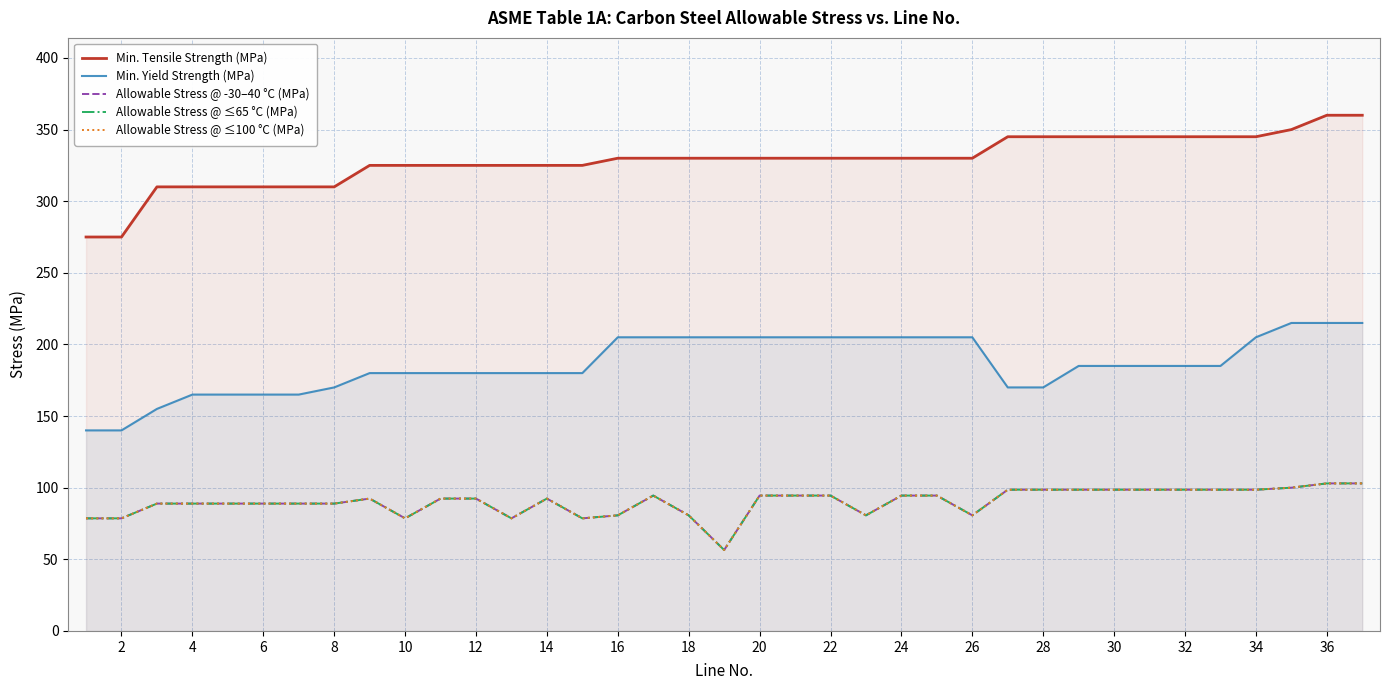

The value of Allowable Stress @ ≤65 °C (MPa) at 22 is 94.5. True or false?

True